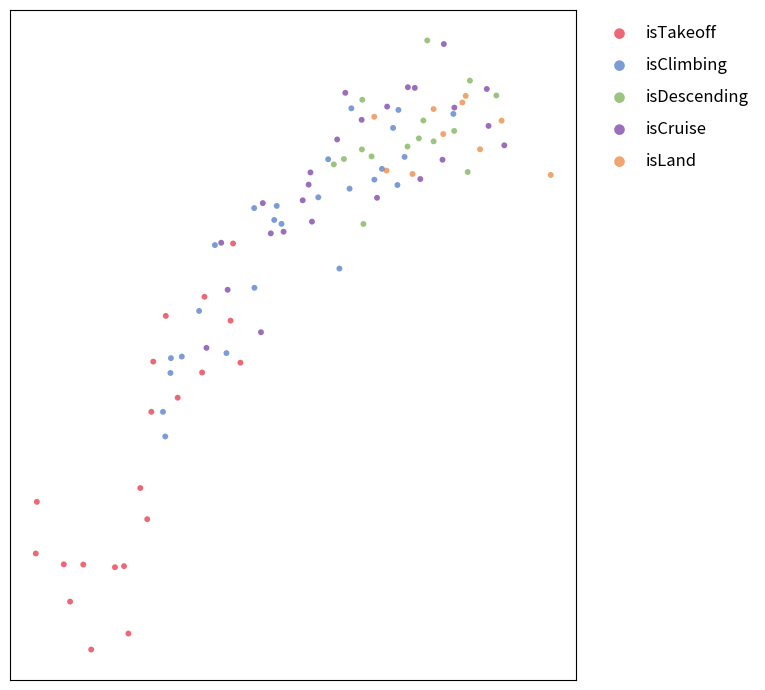

Which series reaches the minimum Y coordinate?

isTakeoff